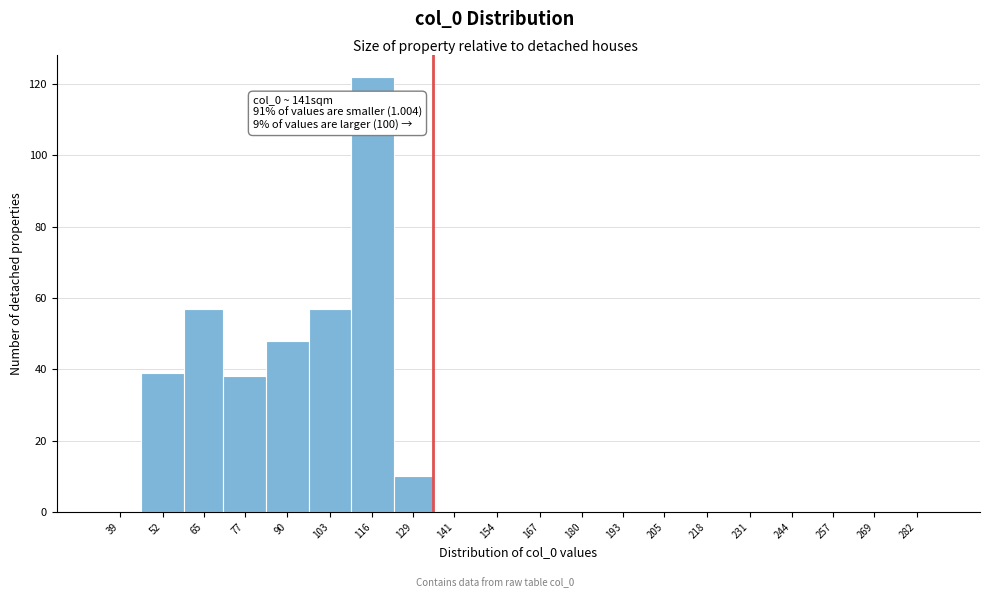

Reading left to right, list all the values displayed in this chart.

39=0	52=39	65=57	77=38	90=48	103=57	116=122	129=10	141=0	154=0	167=0	180=0	193=0	205=0	218=0	231=0	244=0	257=0	269=0	282=0